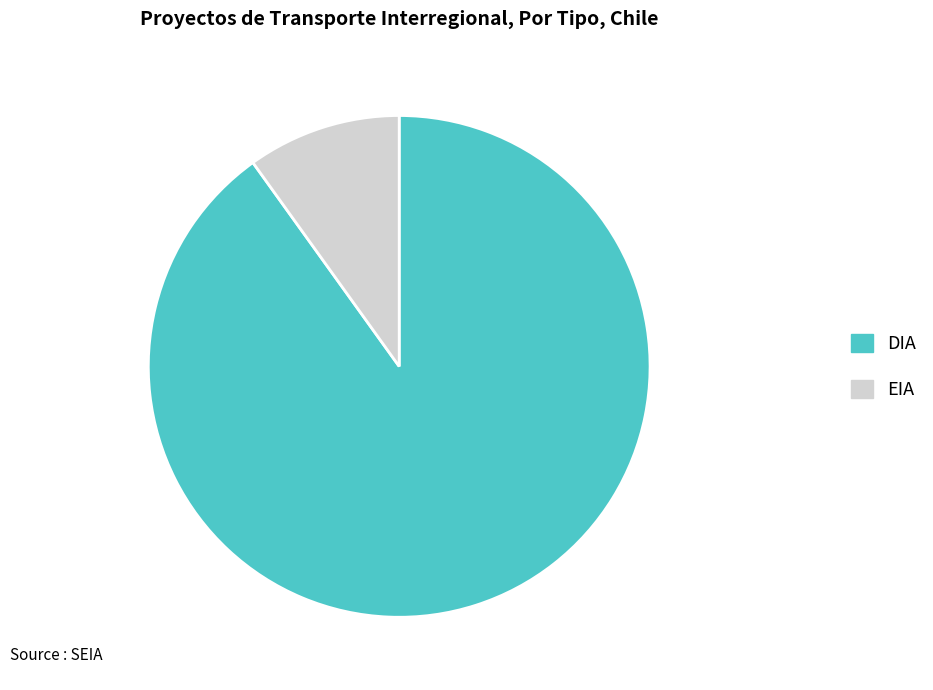

How many segments does this pie chart have?

2